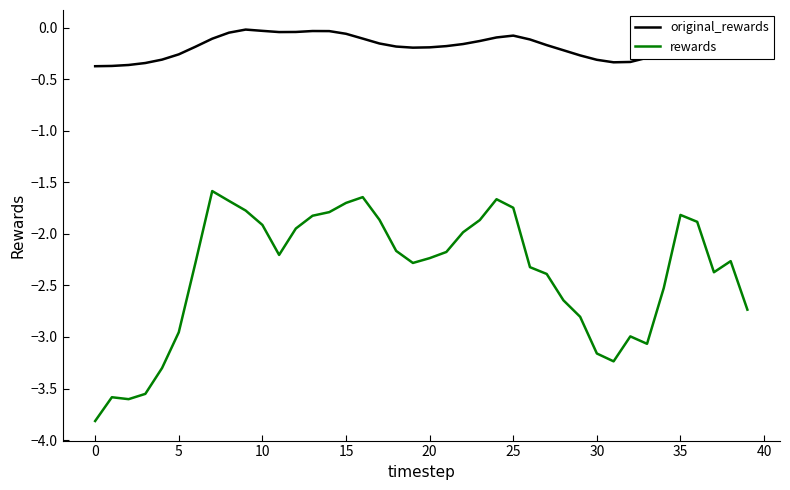

What are all the series names shown in the legend?

original_rewards, rewards